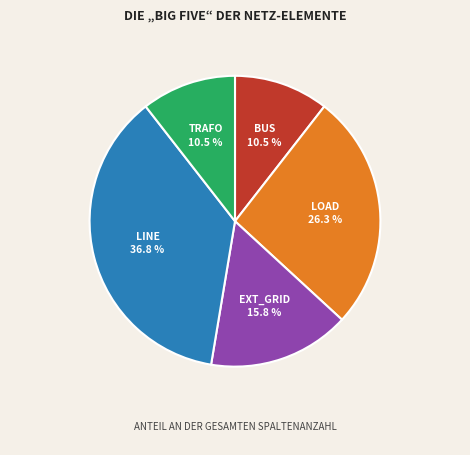

Is there a majority slice in this chart?

No